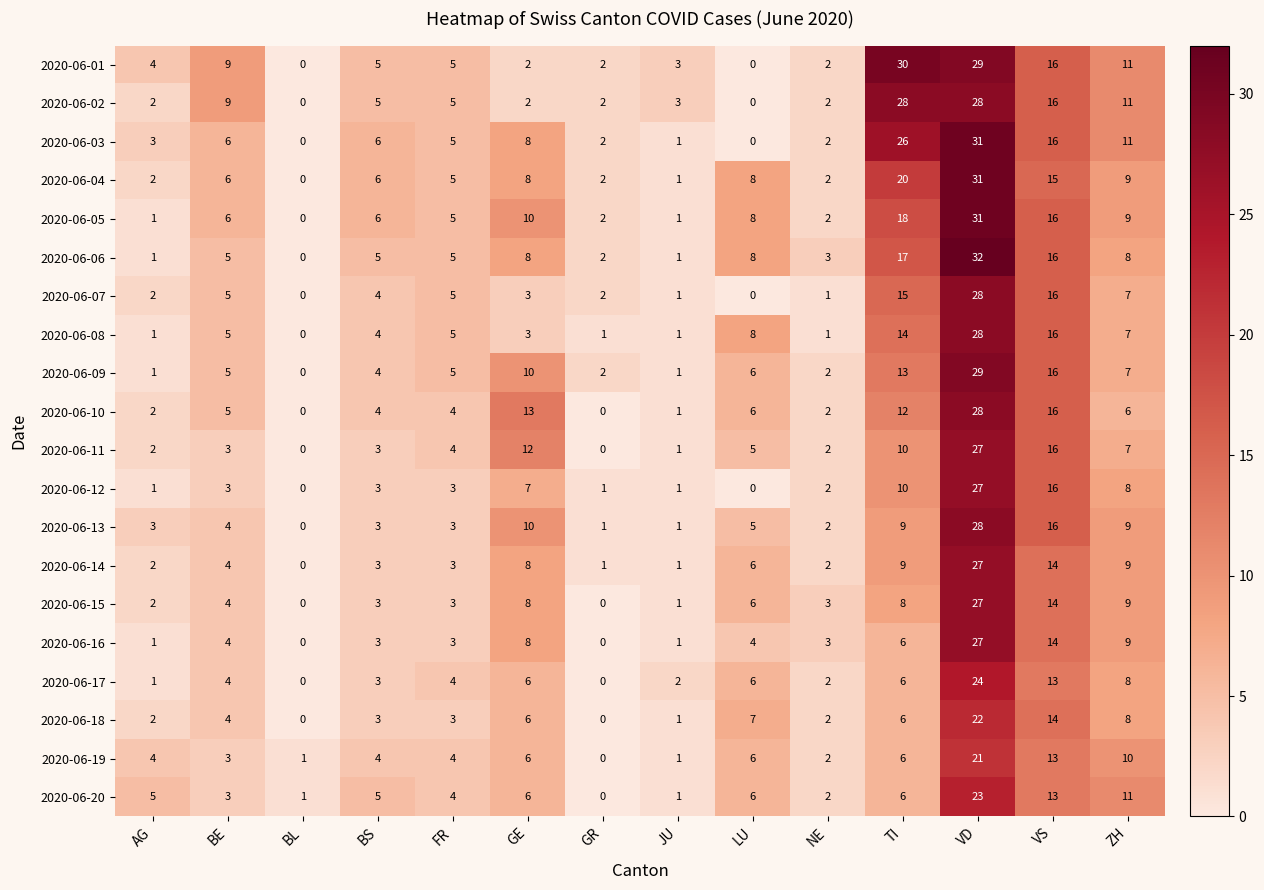

At which category is the sum across all series the highest?

VD